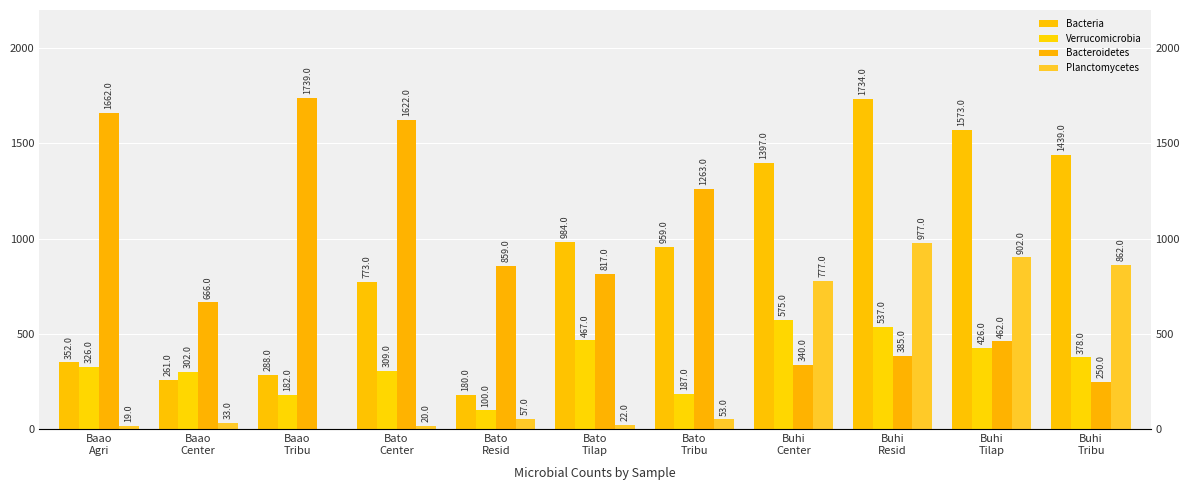

What is the difference between the highest and lowest values at Bato
Tilap?

962